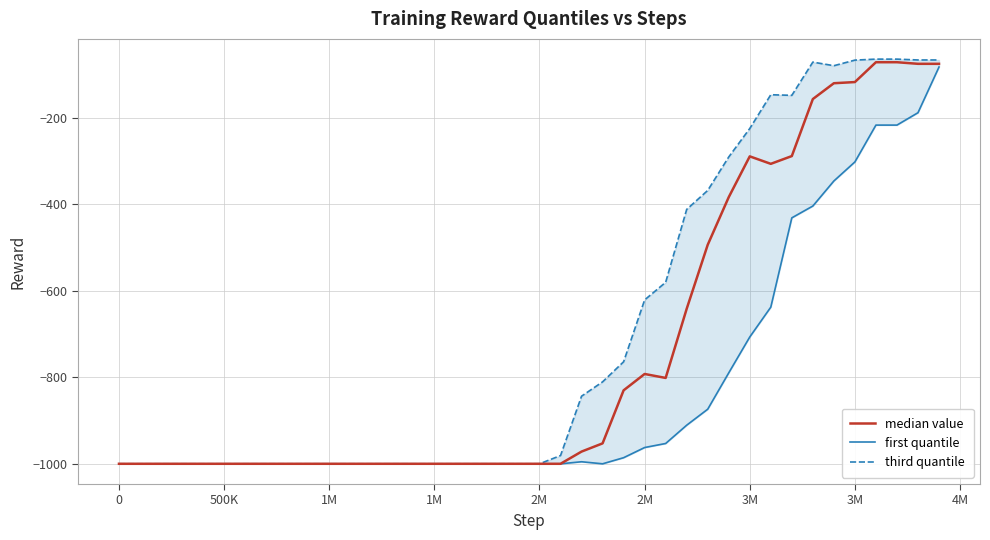

True or false: third quantile and median value intersect in this chart.

False